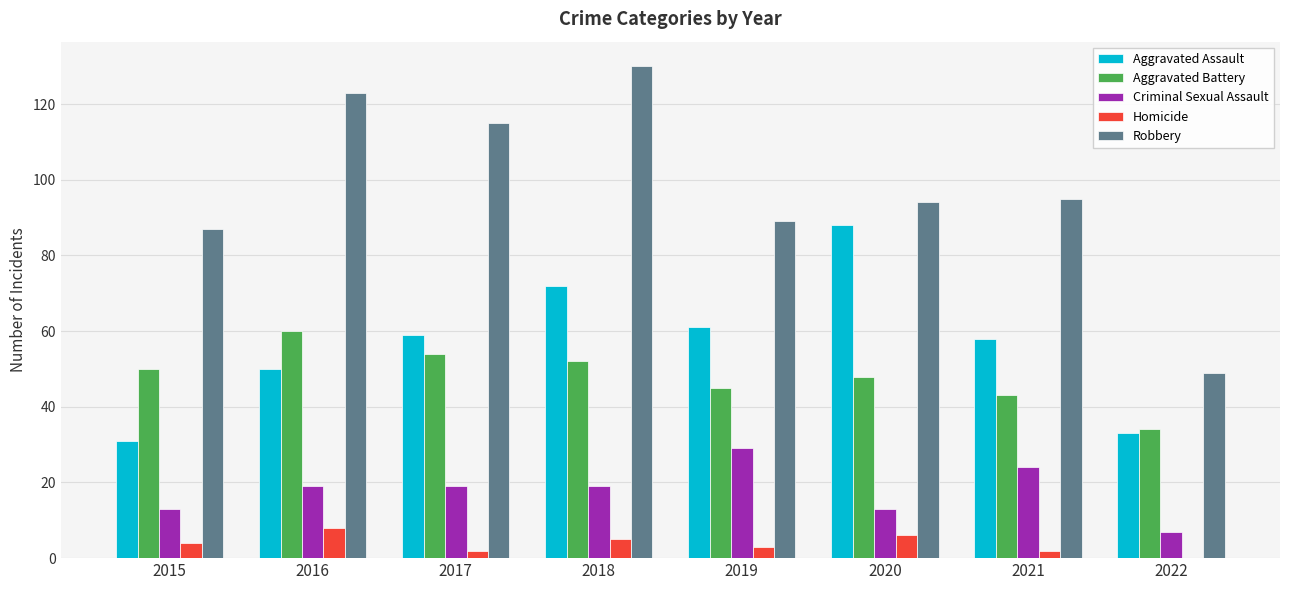

What is the total value across all series at 2016?

260